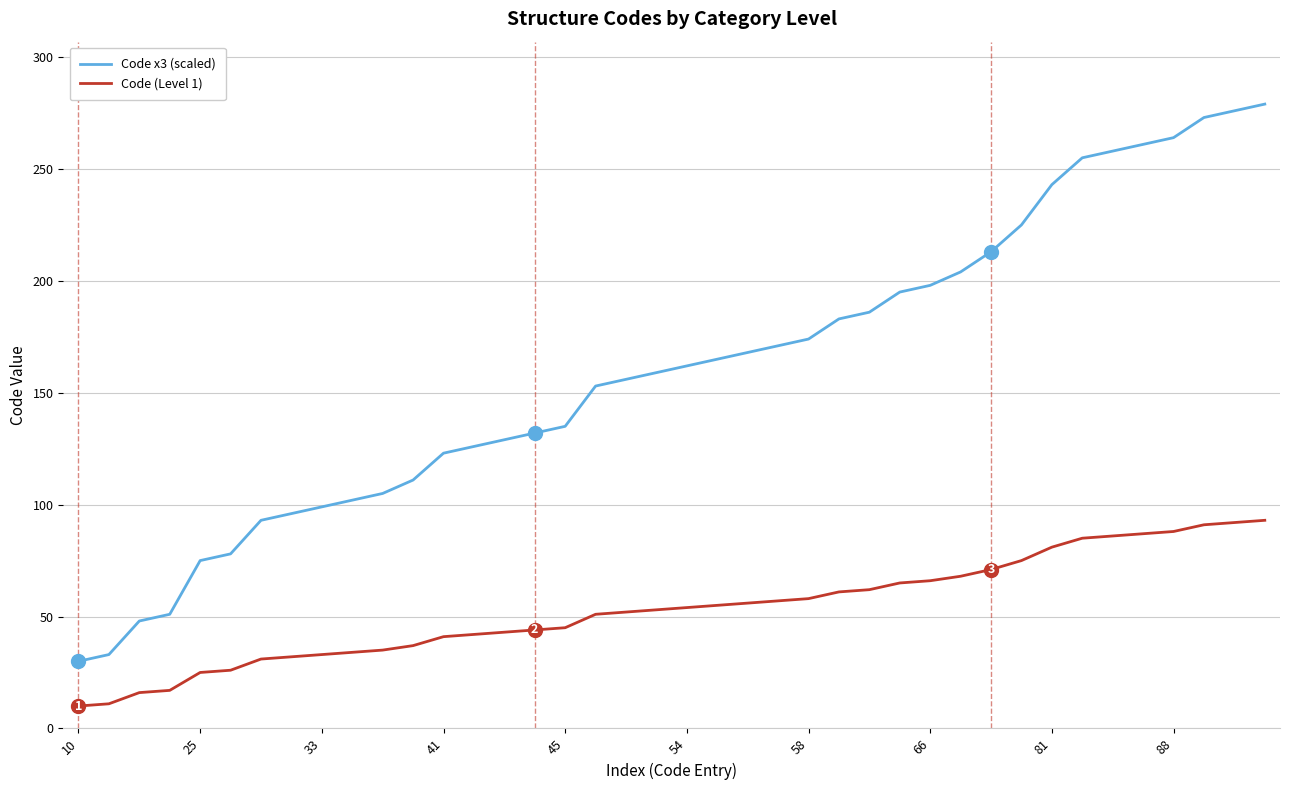

Does the chart display data point markers on the line(s)?

No